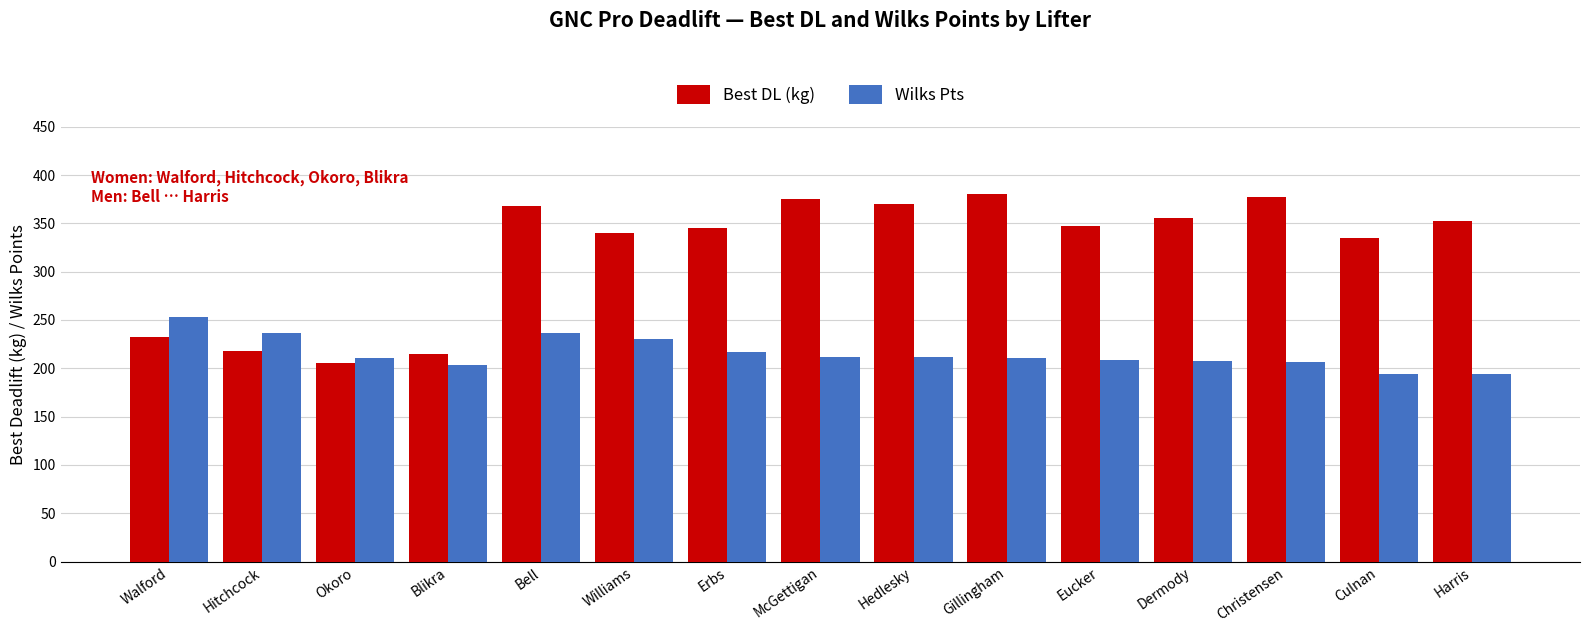

What is the sum of all Best DL (kg) values?

4815.0